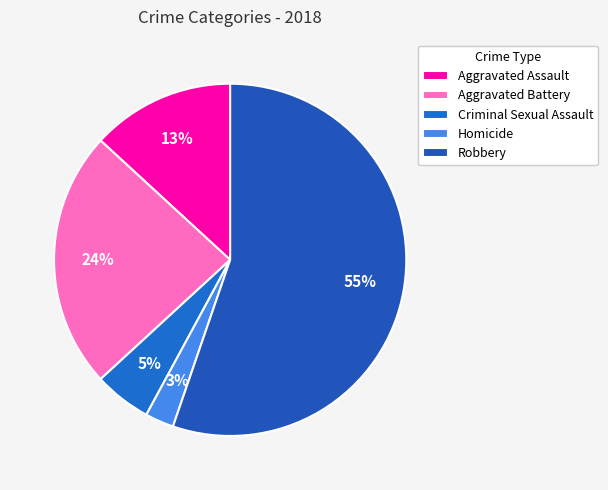

Does any single category account for the majority?

Yes